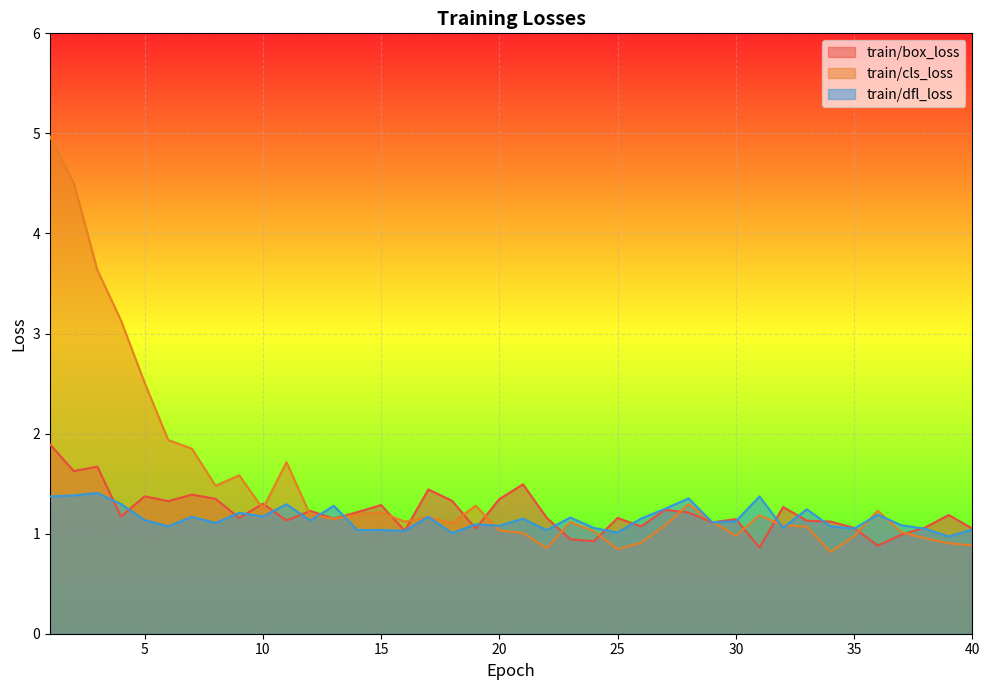

What are all the series names shown in the legend?

train/box_loss, train/cls_loss, train/dfl_loss